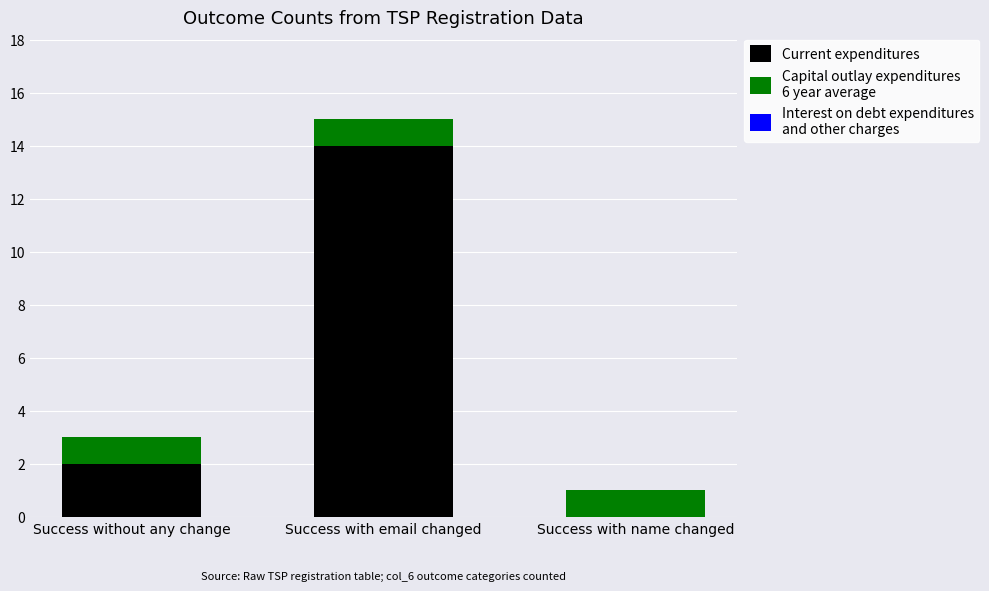

At which category is the sum across all series the highest?

Success with email changed